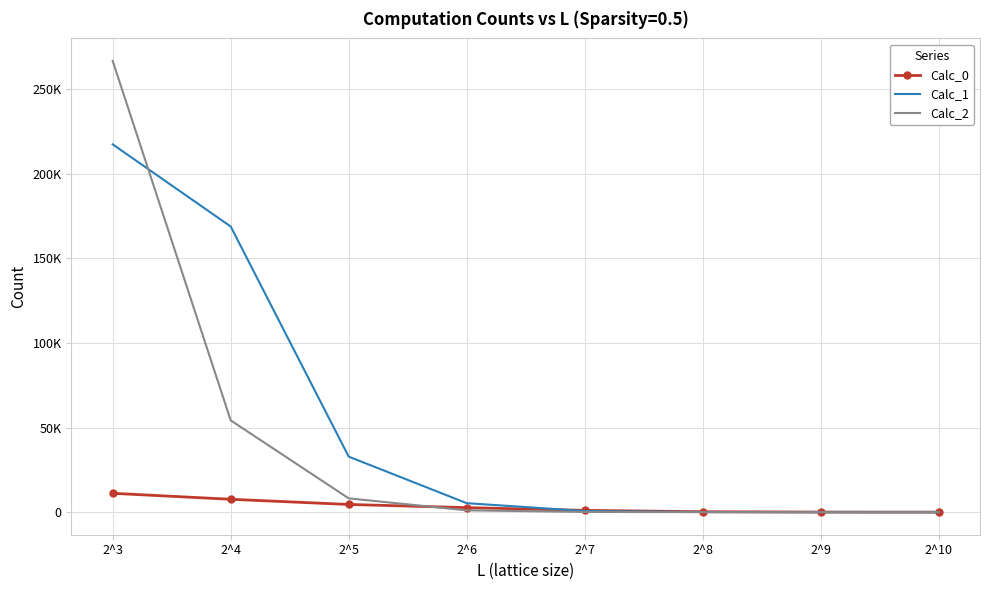

At which category does the chart reach its peak across all series?

2^3